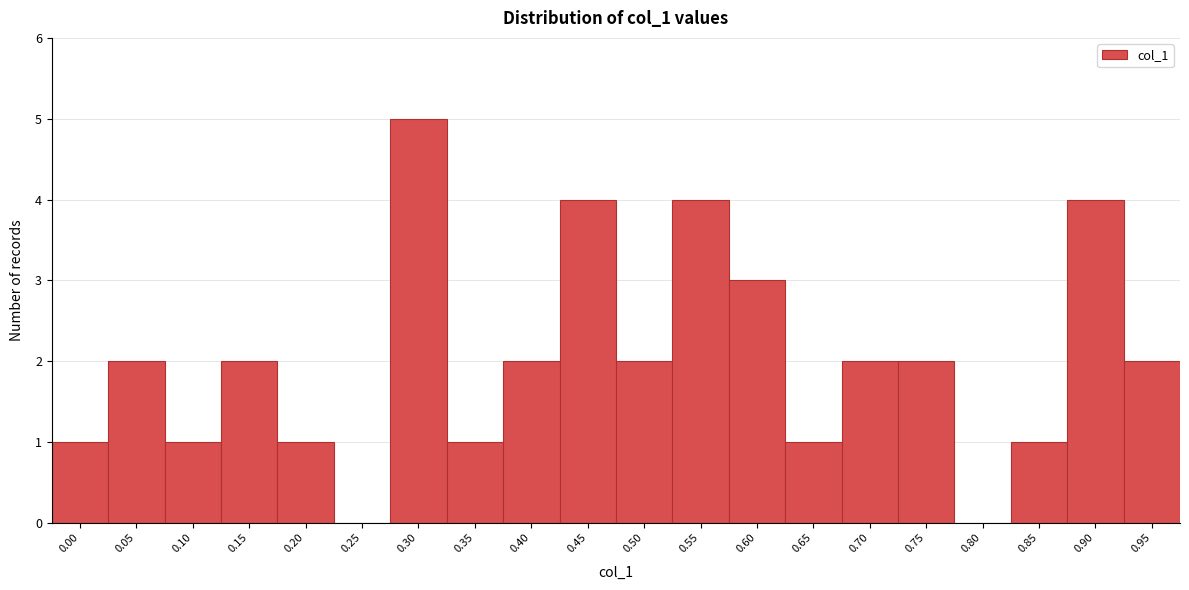

Reading left to right, transcribe all the data shown in this chart.

0.00=1	0.05=2	0.10=1	0.15=2	0.20=1	0.25=0	0.30=5	0.35=1	0.40=2	0.45=4	0.50=2	0.55=4	0.60=3	0.65=1	0.70=2	0.75=2	0.80=0	0.85=1	0.90=4	0.95=2